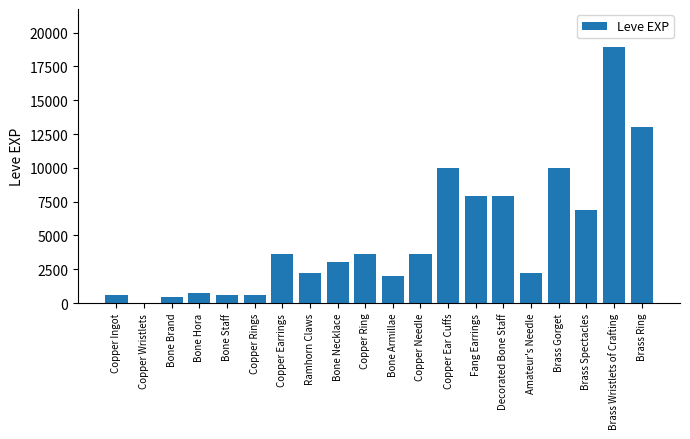

Which has a higher value, Brass Spectacles or Fang Earrings?

Fang Earrings